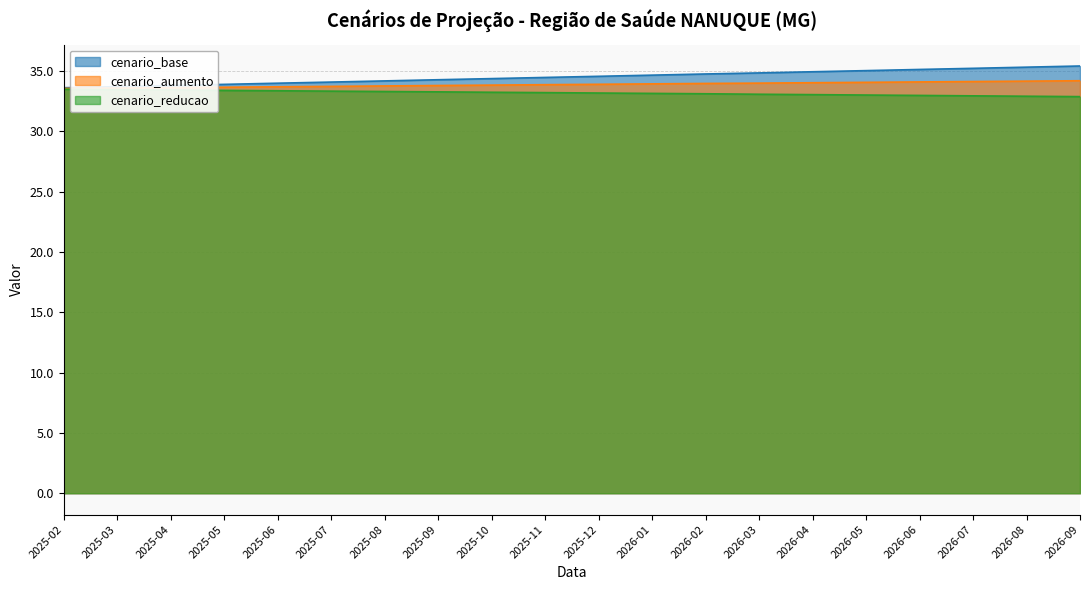

True or false: cenario_reducao and cenario_aumento intersect in this chart.

False